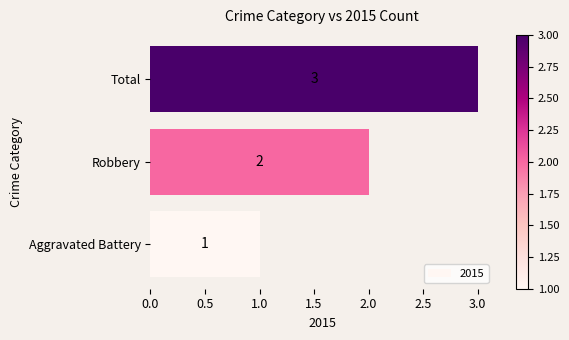

Between Robbery and Total, which is larger?

Total